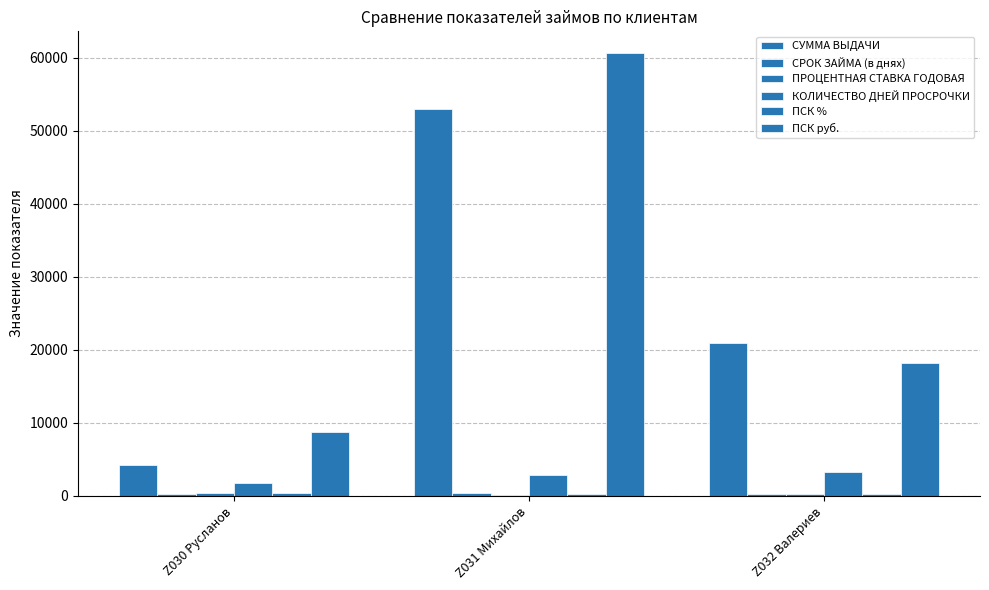

Does the chart contain stacked bars?

No